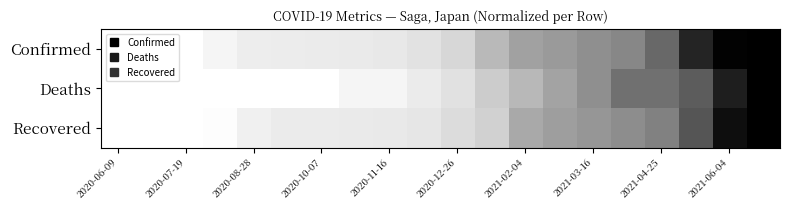

Which category has the lowest value across all series?

2020-06-09